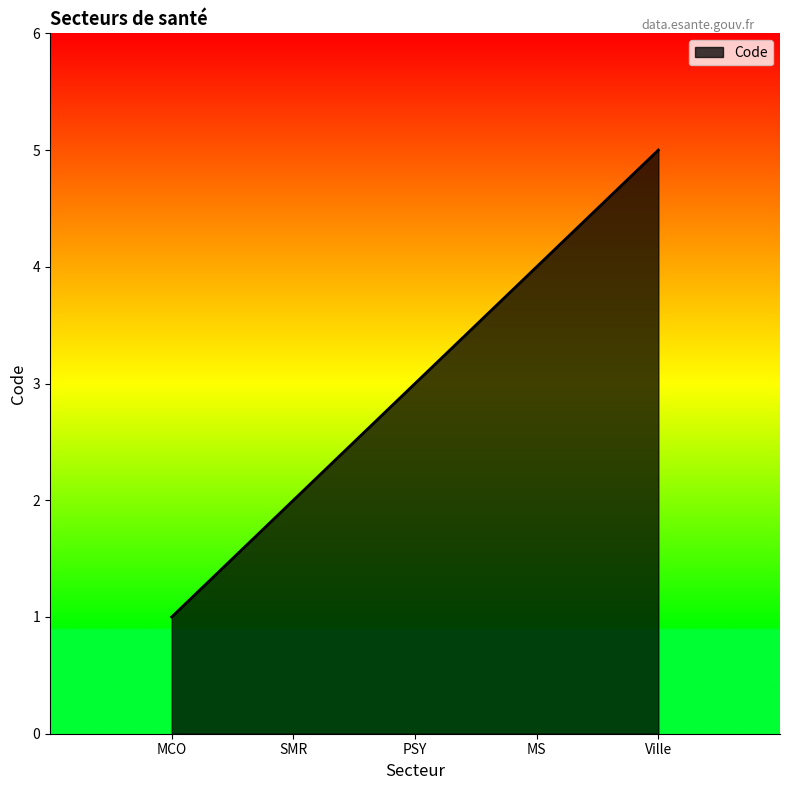

What position from the left is MS?

4